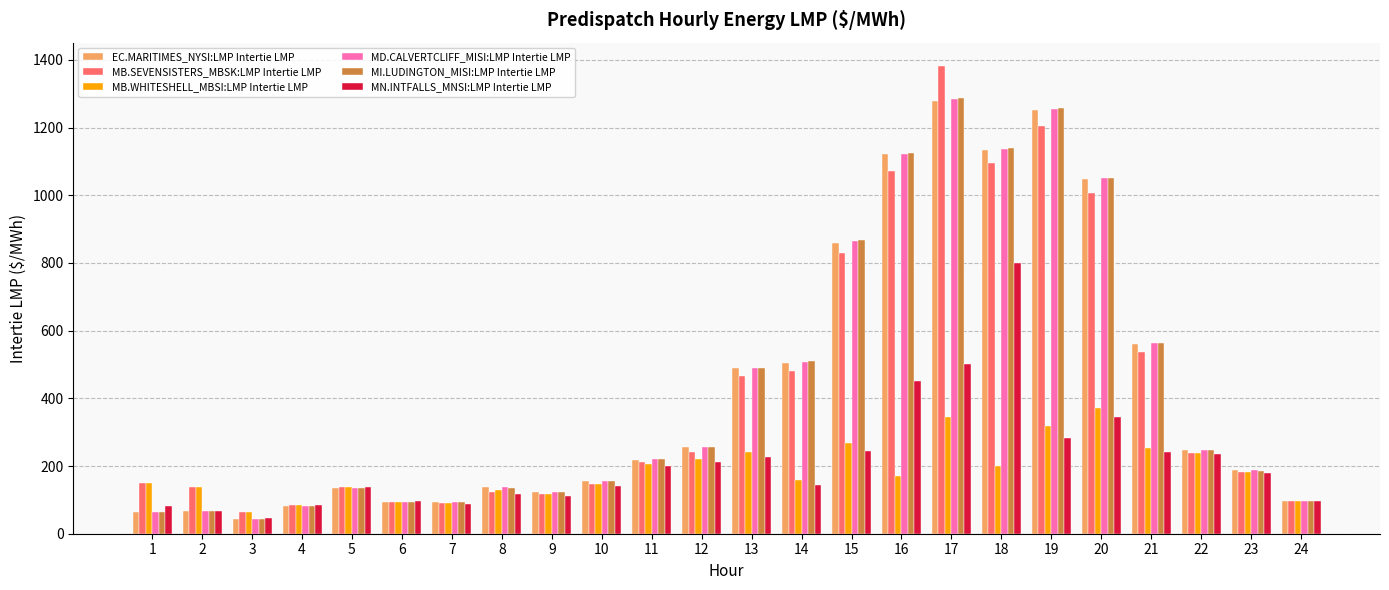

What is the difference between the highest and lowest values at 13?

261.9